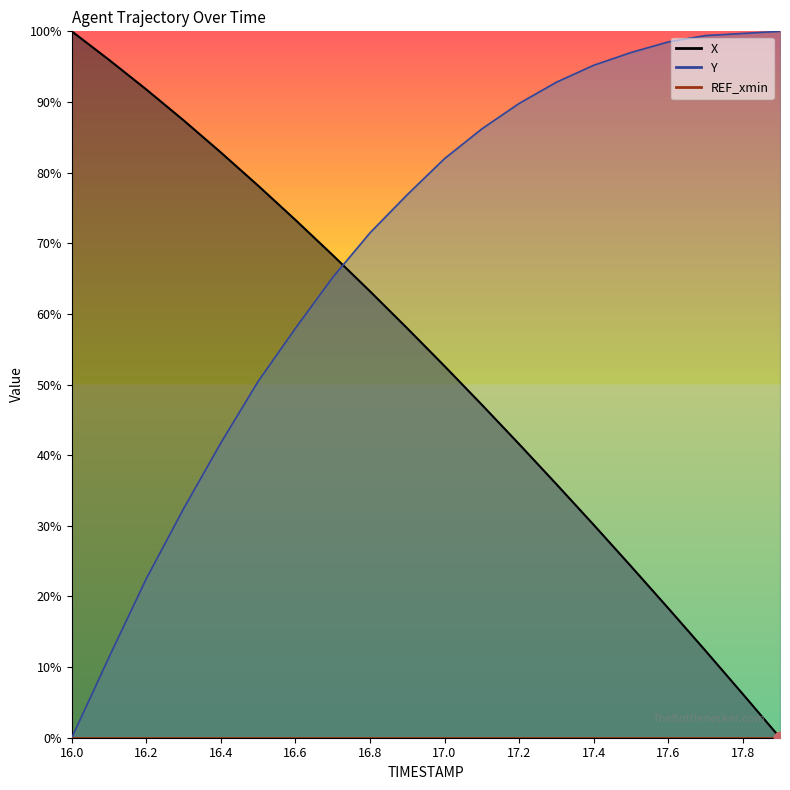

Is the value of Y at 17.3 greater than the value of X at 16.7?

Yes